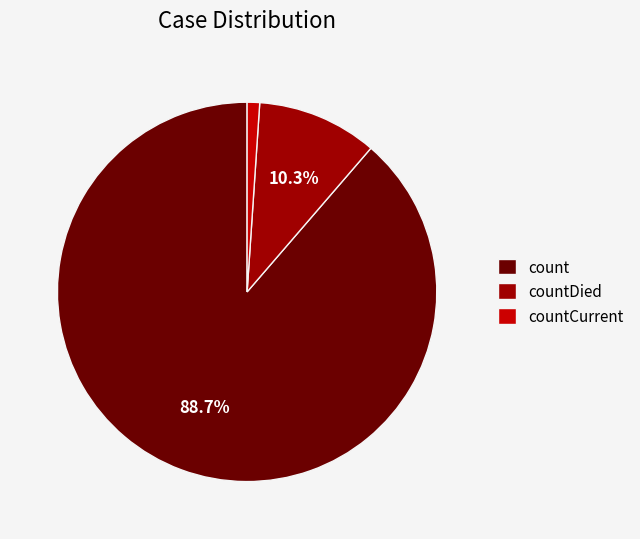

Rank the categories by value from highest to lowest.

count, countDied, countCurrent